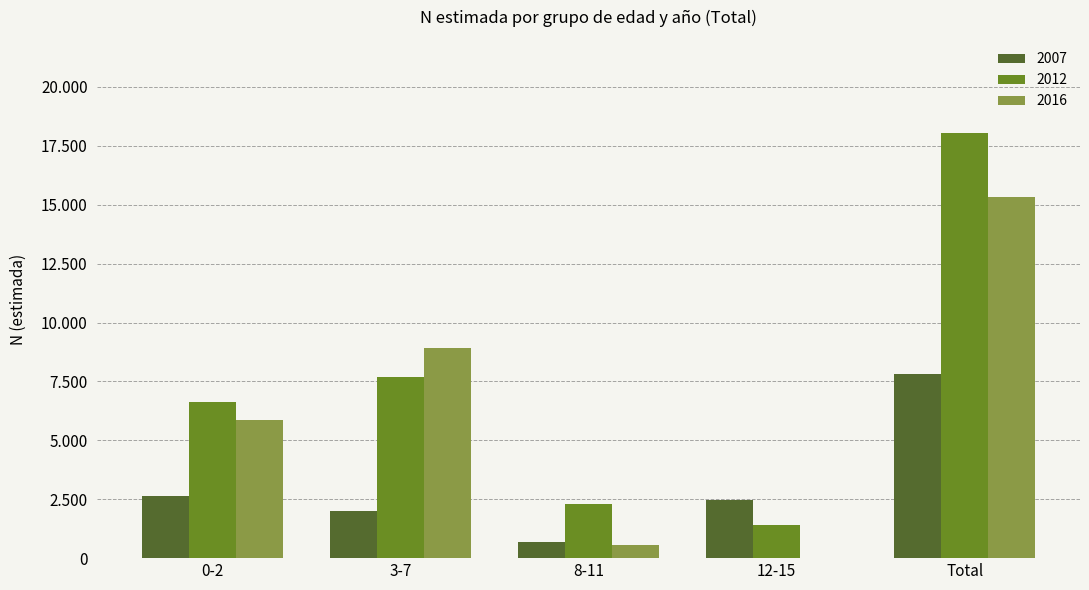

What are all the series names shown in the legend?

2007, 2012, 2016